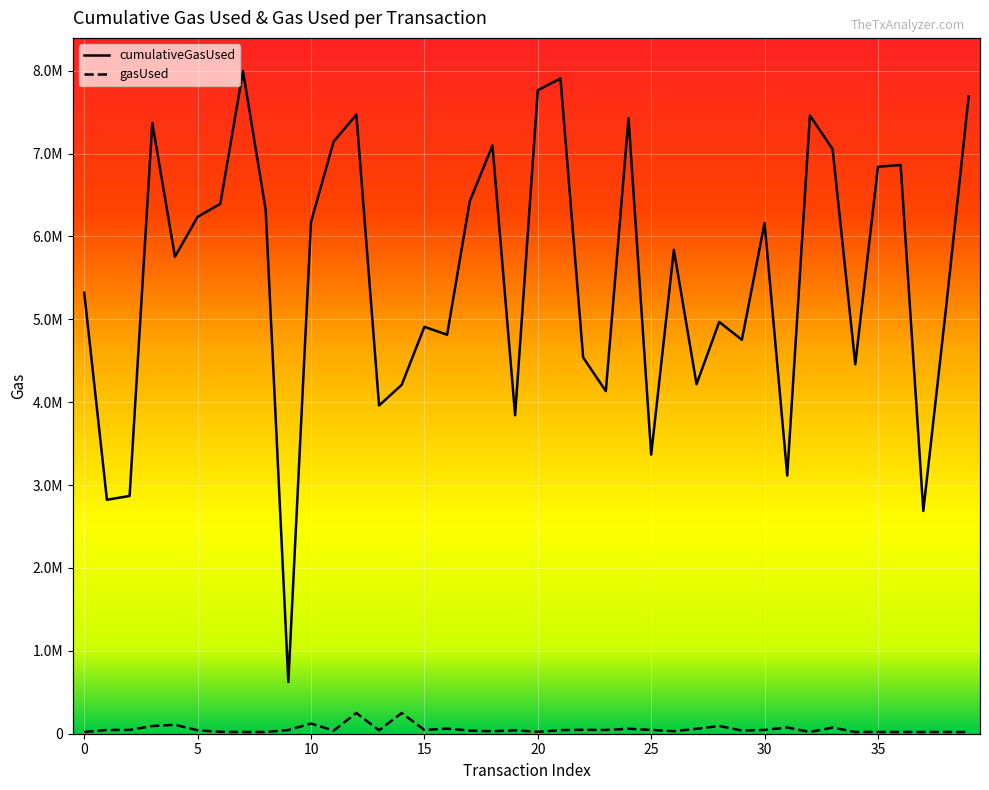

The gasUsed series shows 250000 at 14. True or false?

True